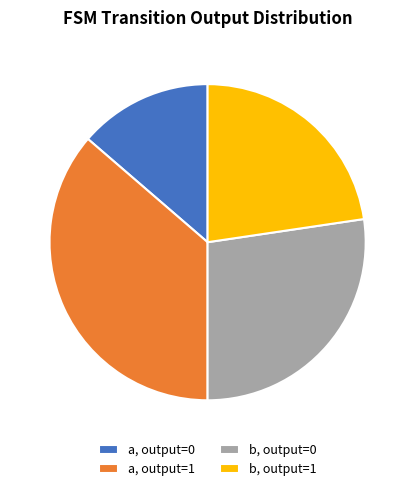

Which slice is the smallest?

a, output=0